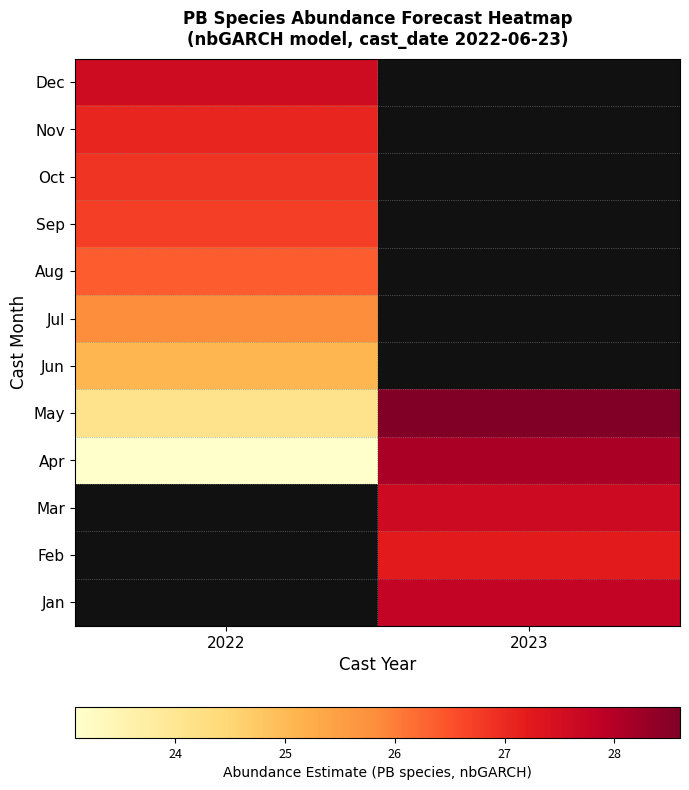

What is the average value of the May series?

26.4